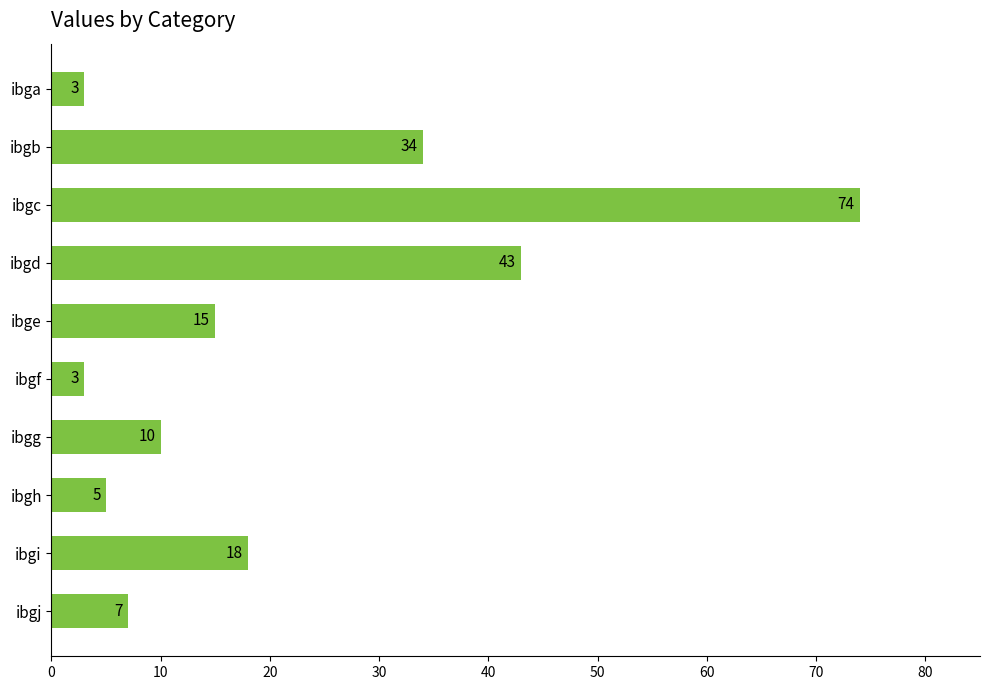

What is the smallest value displayed?

3